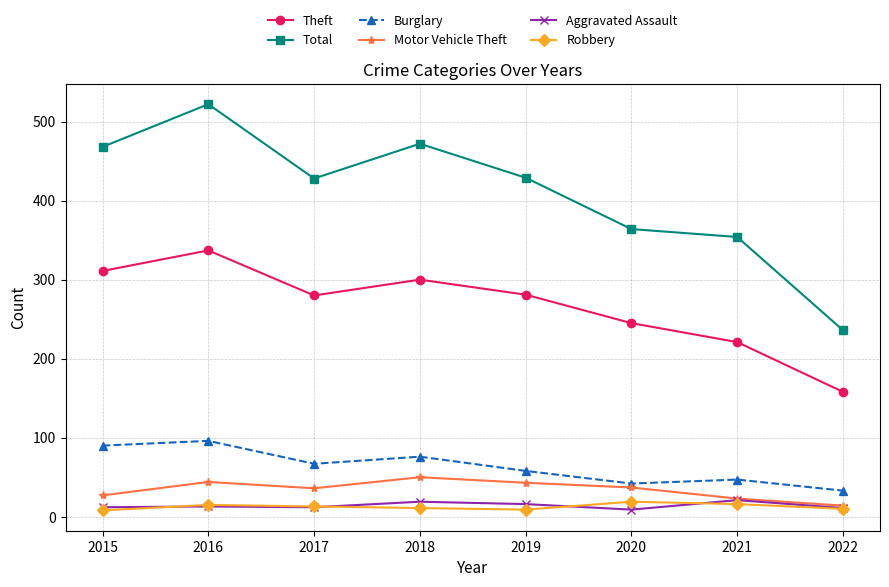

What is the value of the Motor Vehicle Theft point at the 2nd from the left?

44